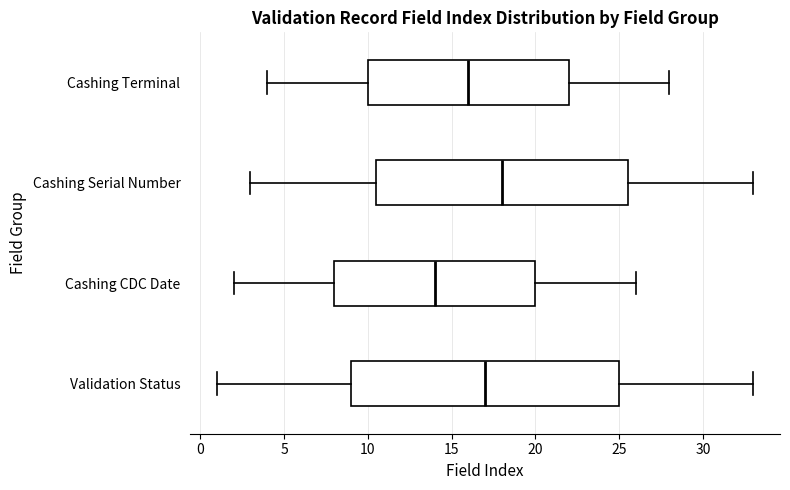

Reading bottom to top, transcribe this box plot: for each box, give where its median line is, the range the box spans, and where its two whiskers end, as read against the x-axis. The values are not printed on the chart, so give them approximately, as read against the axis.

Validation Status: median 17.0, box 9.0 to 25.0, whiskers 1.0 to 33.0
Cashing CDC Date: median 14.0, box 8.0 to 20.0, whiskers 2.0 to 26.0
Cashing Serial Number: median 18.0, box 10.5 to 25.5, whiskers 3.0 to 33.0
Cashing Terminal: median 16.0, box 10.0 to 22.0, whiskers 4.0 to 28.0